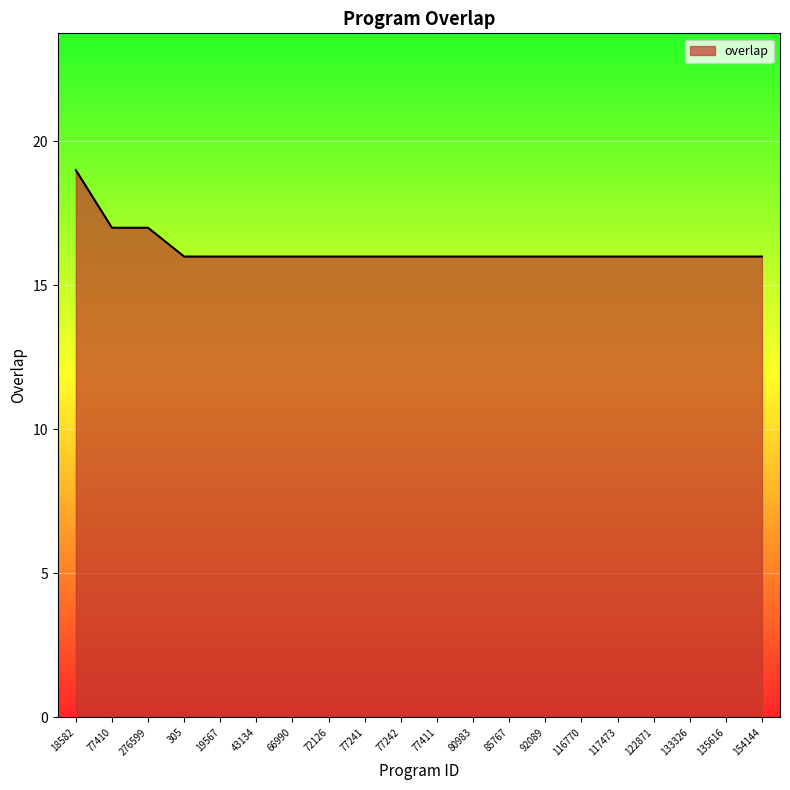

Count the values in the range 16 to 17.

19